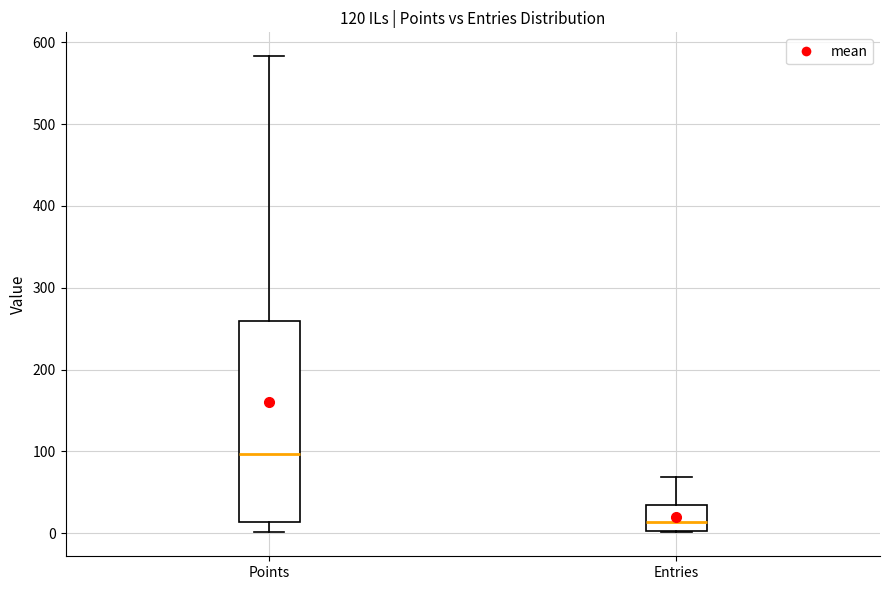

Reading left to right, transcribe this box plot: for each box, give where its median line is, the range the box spans, and where its two whiskers end, as read against the y-axis. The values are not printed on the chart, so give them approximately, as read against the axis.

Points: median 100, box 10 to 260, whiskers 0 to 580
Entries: median 10, box 0 to 40, whiskers 0 to 70